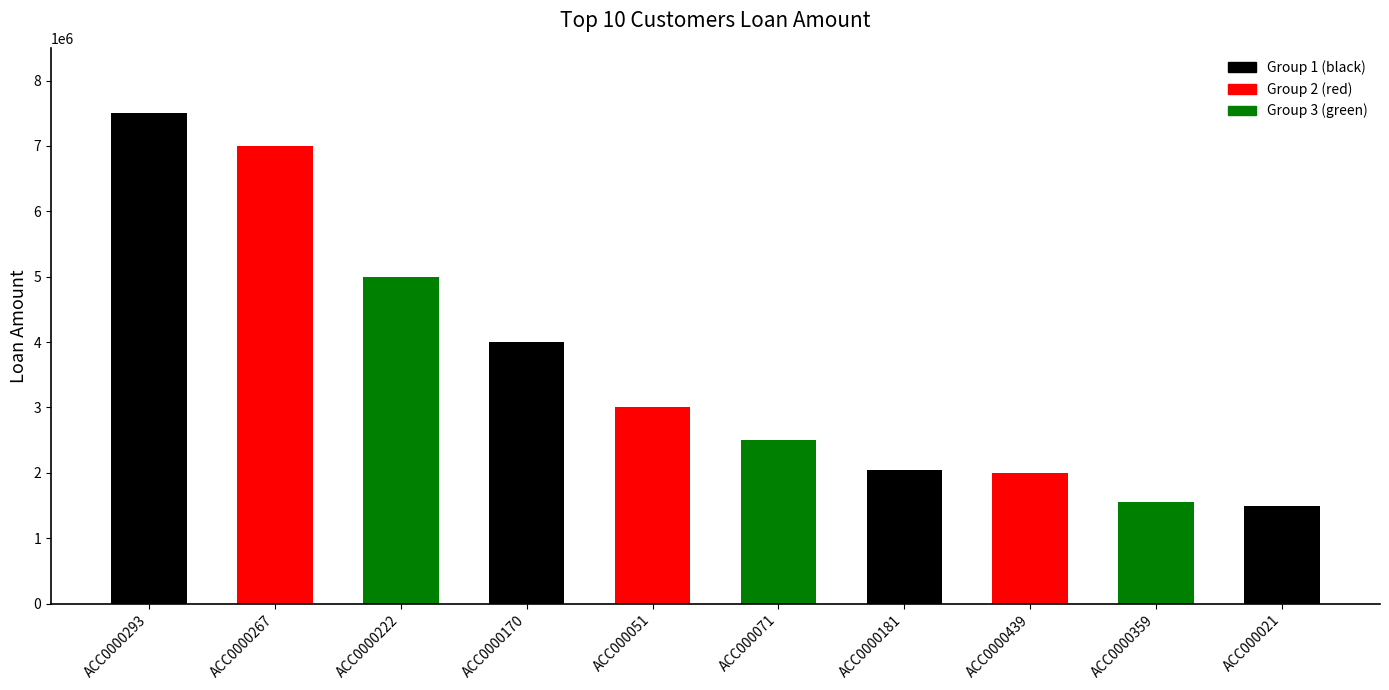

What is the label of the 5th bar from the right?

ACC000071